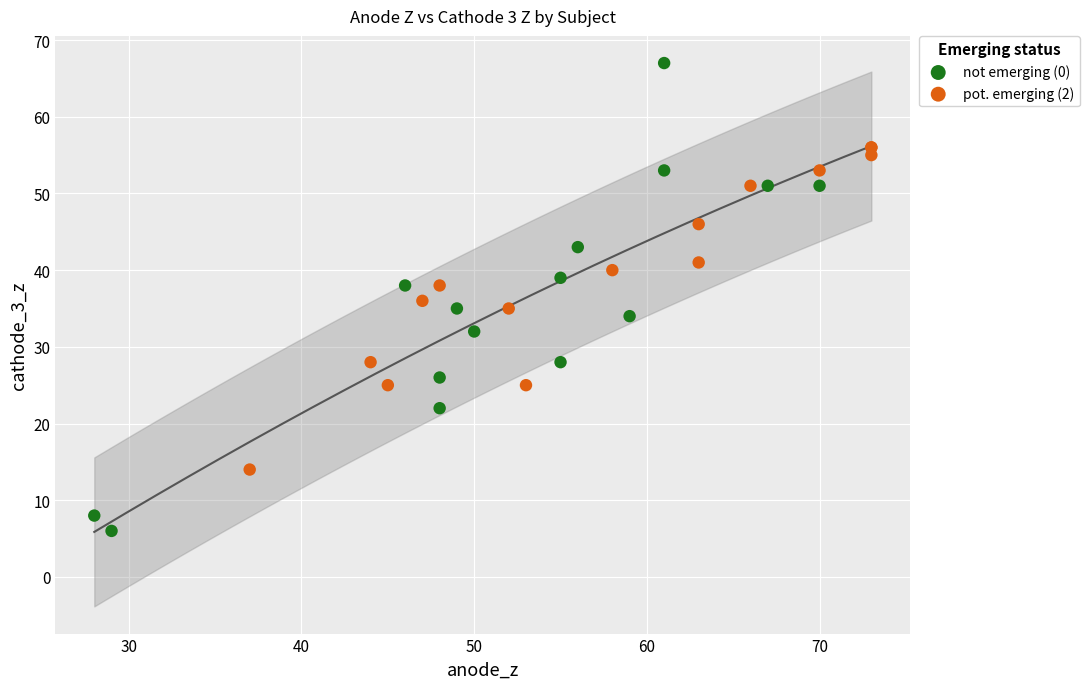

What are all the series names shown in the legend?

not emerging (0), pot. emerging (2)